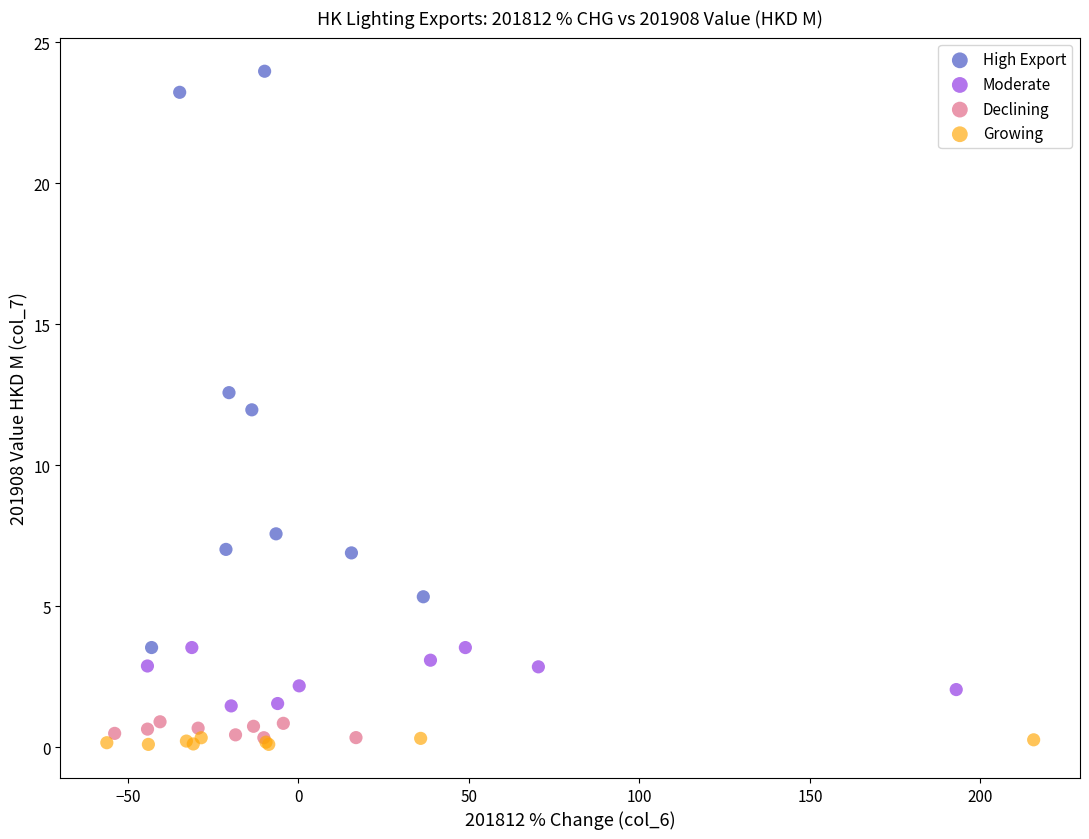

Which series contains the highest Y value?

High Export